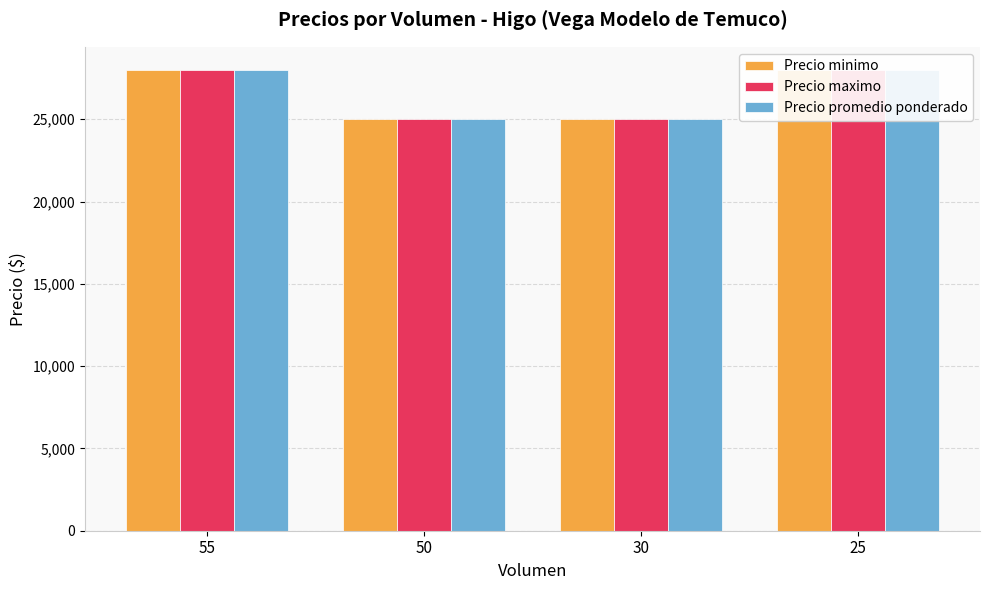

What is the minimum value for Precio maximo?

25000